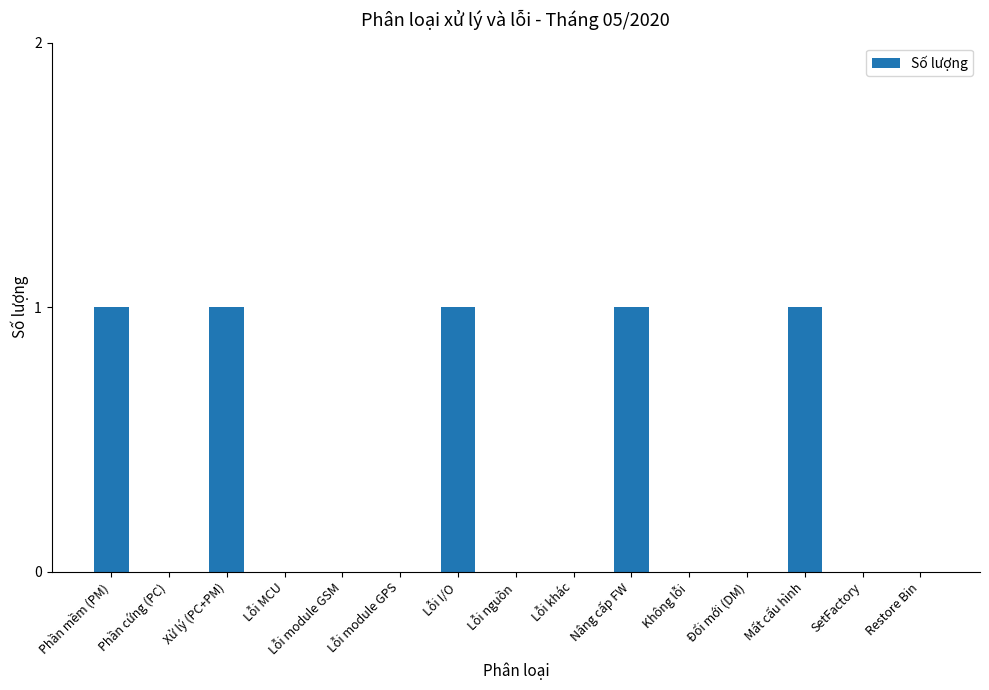

The chart shows a value of 1 at Restore Bin. True or false?

False